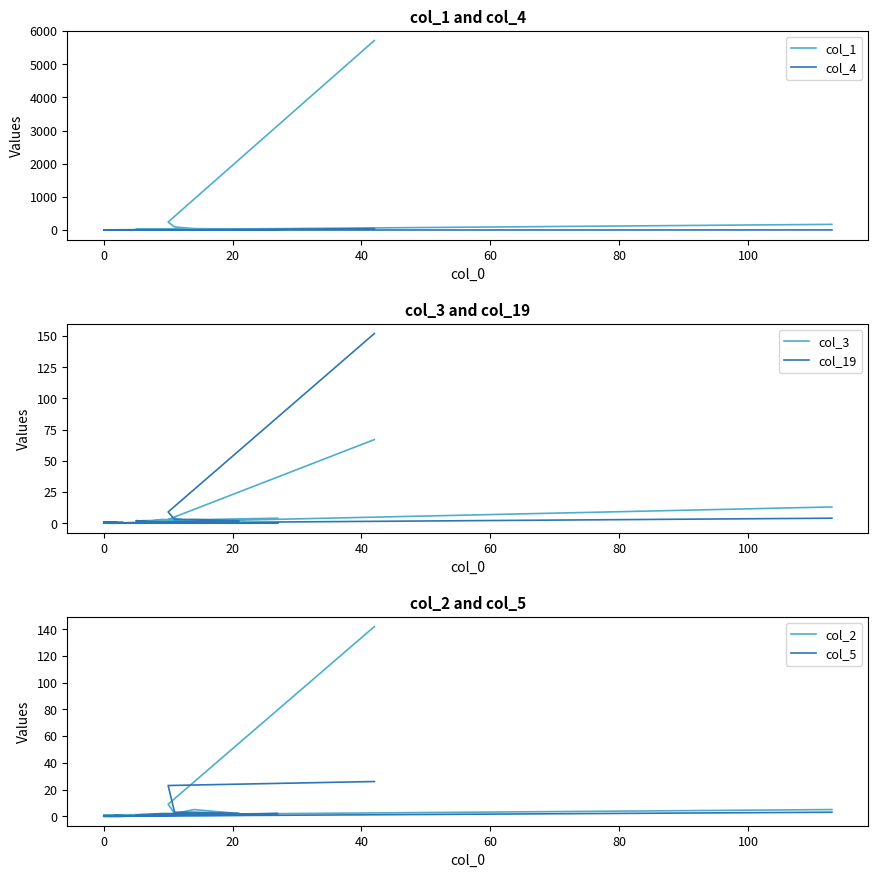

How many interior local peaks does the col_4 series have?

2